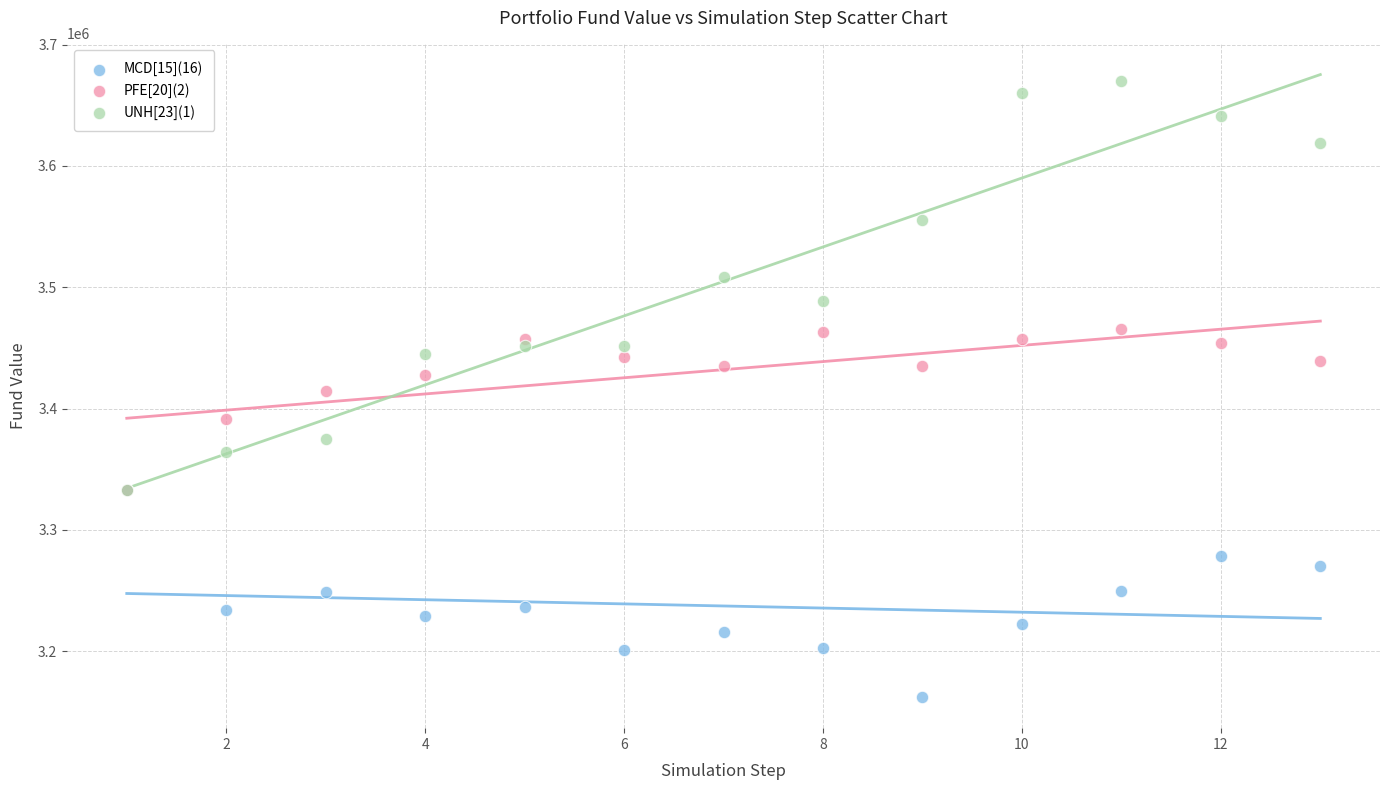

In the UNH[23](1) series, what Y value is closest to 3501659?

3508392.3